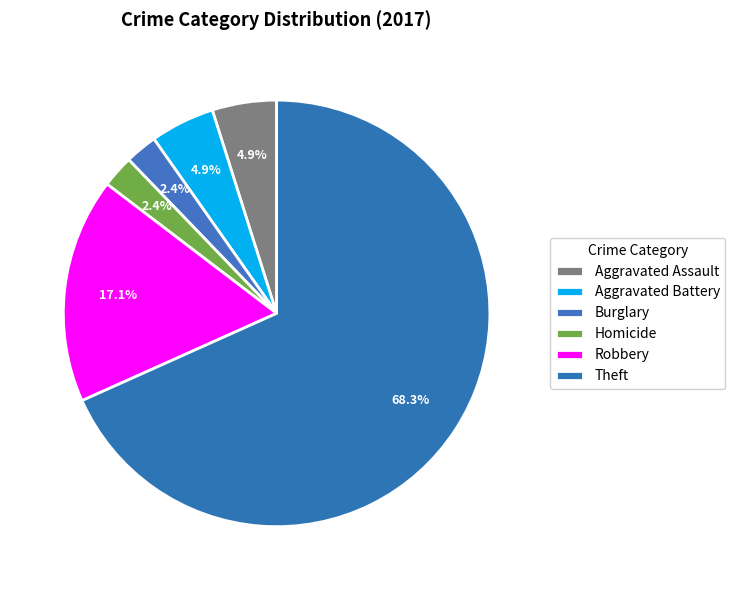

The Robbery slice represents 17% of the pie. True or false?

True